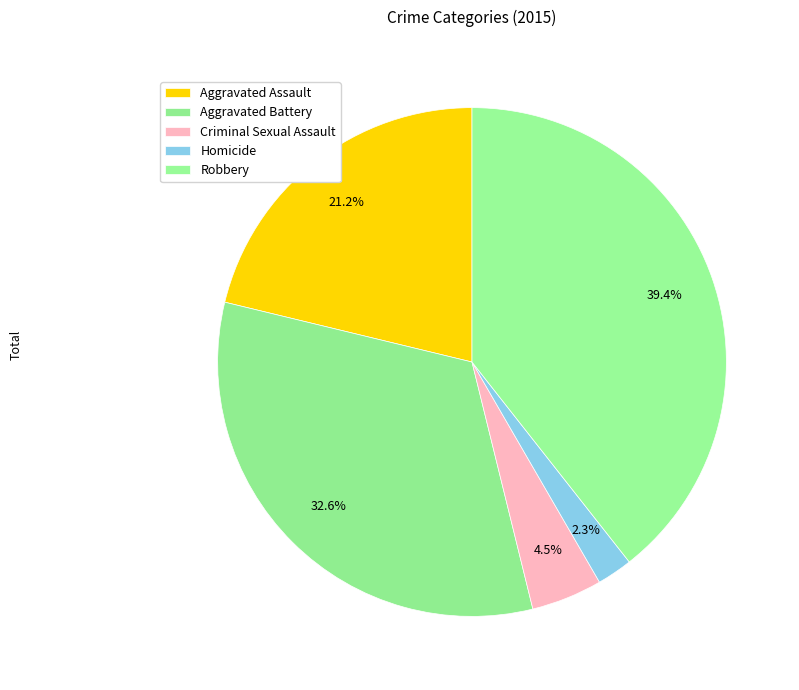

What percentage do Aggravated Assault and Robbery together represent?

60.6%